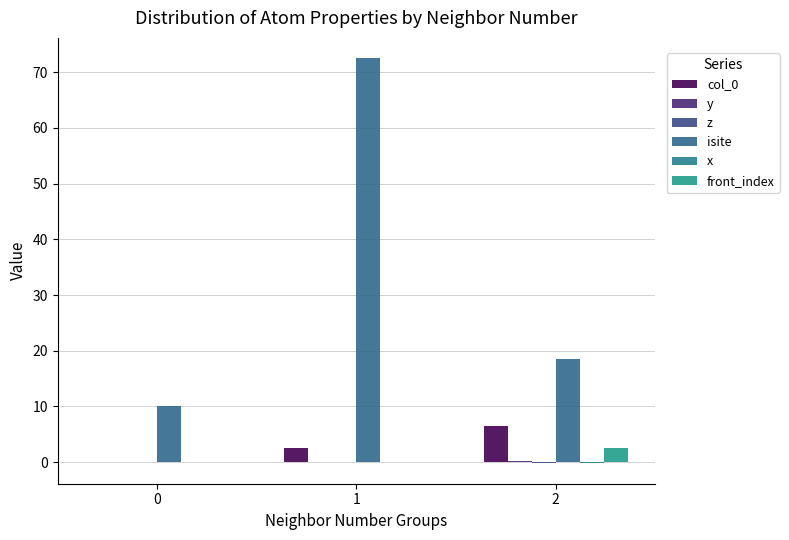

Does the chart contain stacked bars?

No